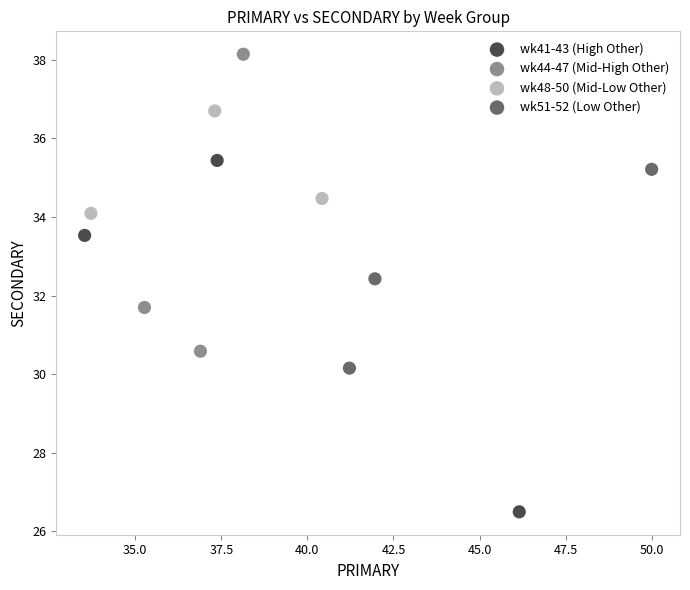

Which series reaches the minimum Y coordinate?

wk41-43 (High Other)